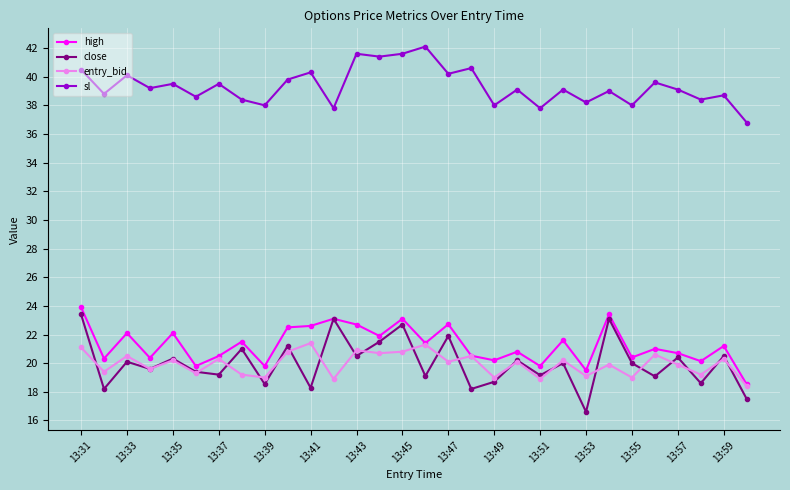

Which series has the largest total across all categories?

sl